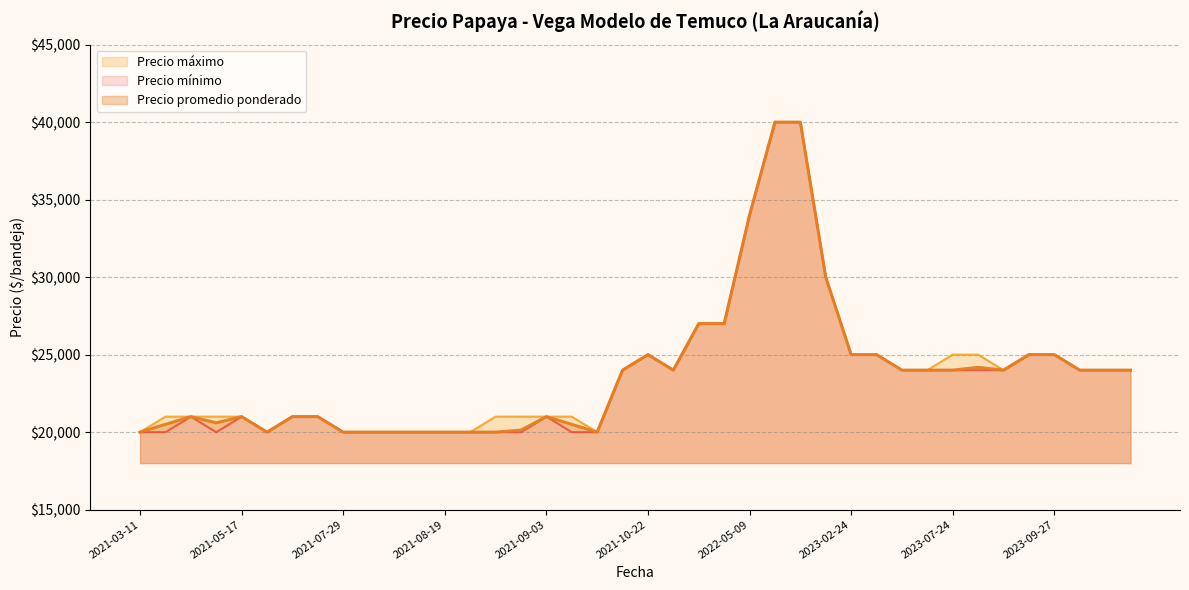

Which category has the lowest value in the Precio promedio ponderado series?

2021-03-11